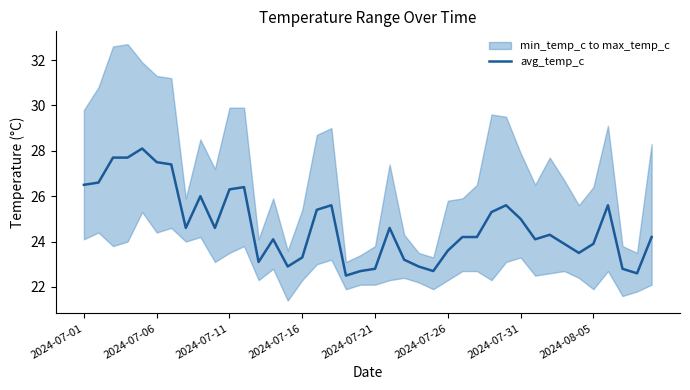

Does the chart display data point markers on the line(s)?

No